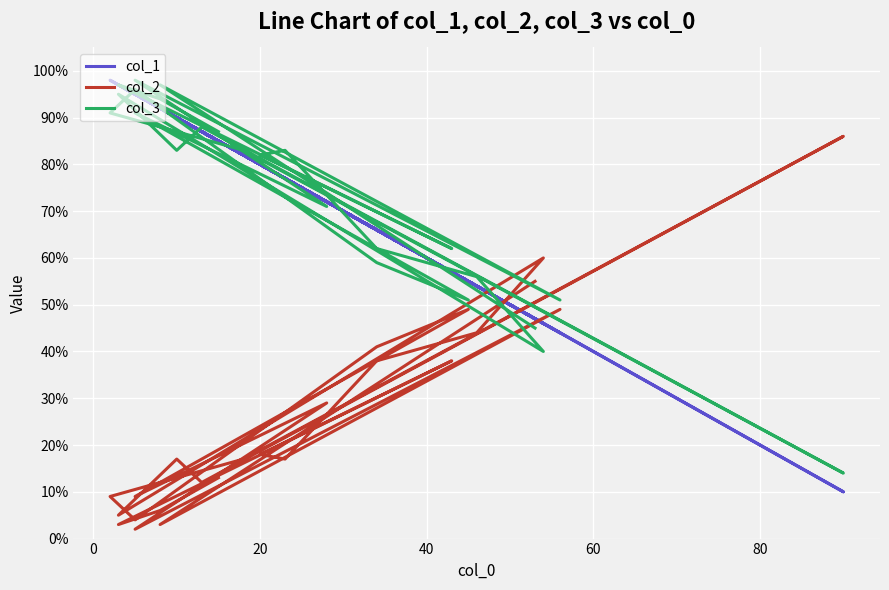

Which series ends up on top after the final intersection of col_3 and col_2?

col_2